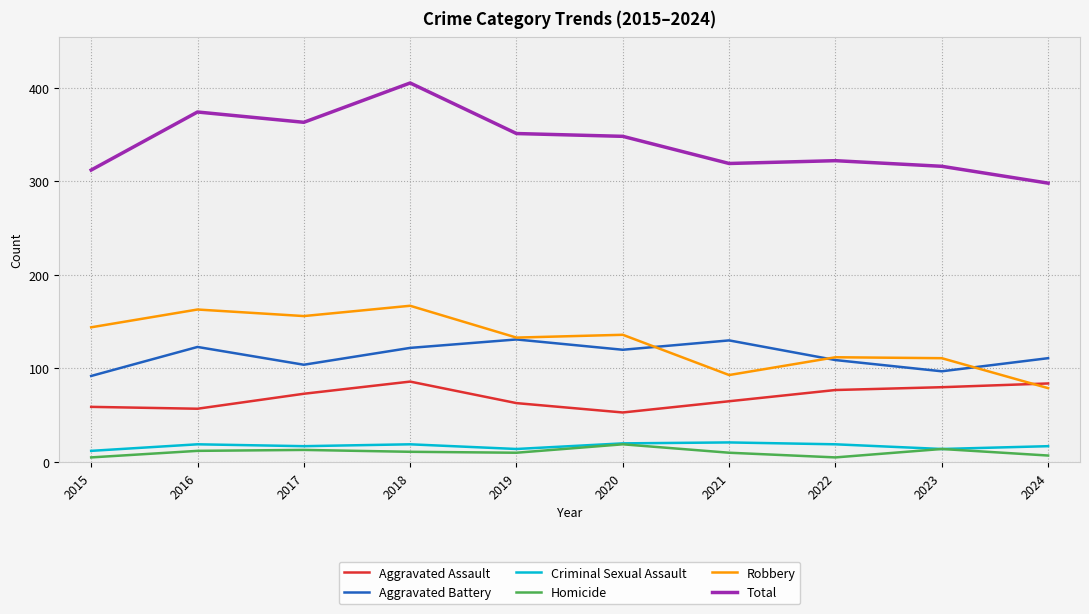

At which label does Robbery reach its minimum?

2024